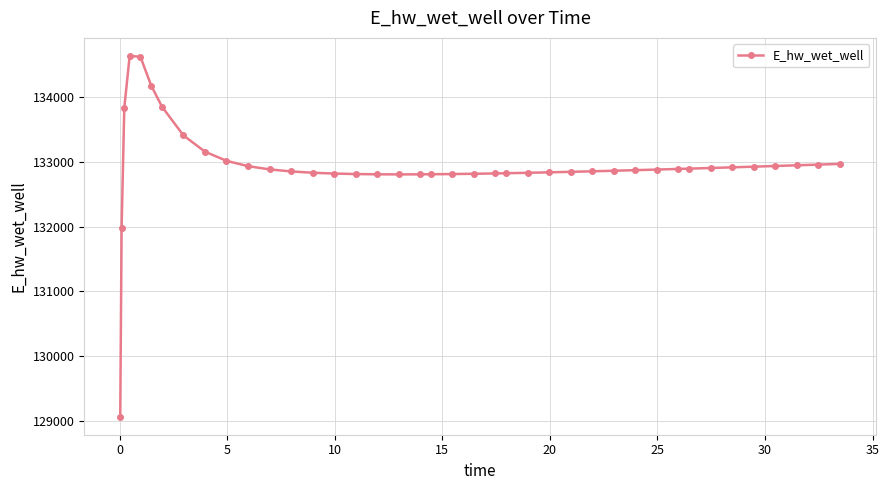

What is the smallest value displayed?

129070.3